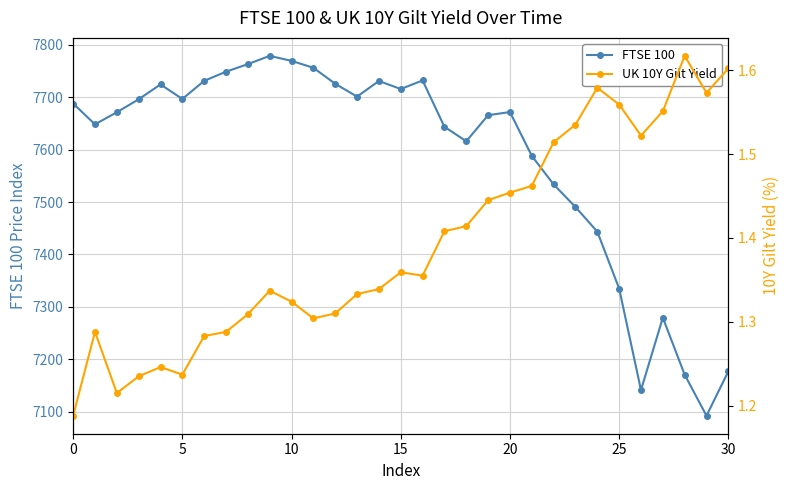

What is the difference between the maximum and minimum values in the FTSE 100 series?

686.2